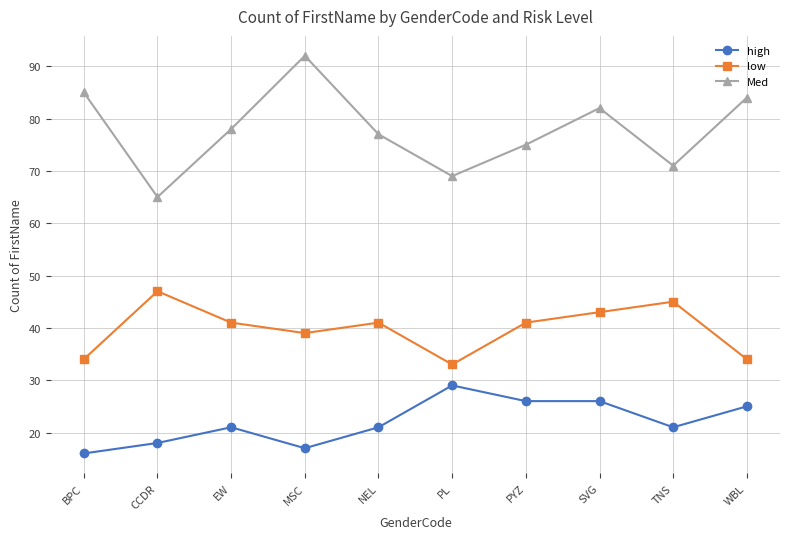

True or false: high has a value of 33 at EW.

False